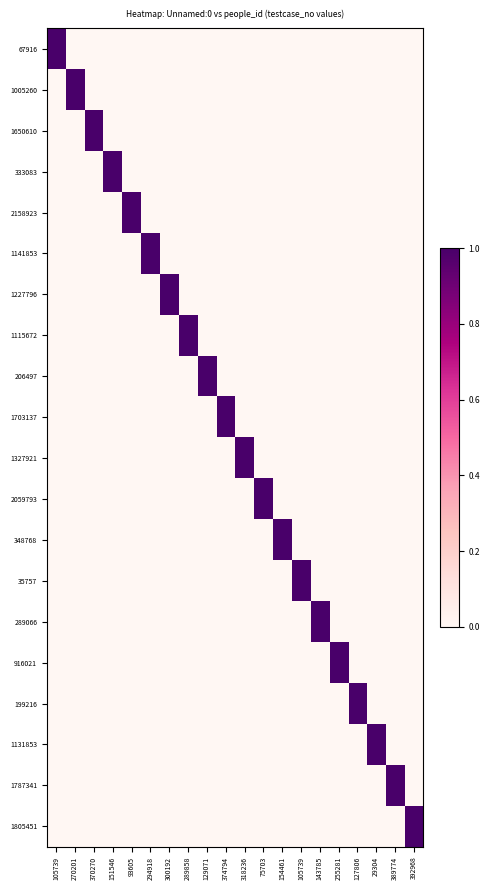

Reading right to left, extract all data points from this chart.

67916: 392968=0	389774=0	29304=0	127806=0	255281=0	143785=0	105739=0	154461=0	75703=0	318236=0	374794=0	129071=0	289858=0	300192=0	294918=0	93605=0	151546=0	370270=0	270201=0	105739=1
1005260: 392968=0	389774=0	29304=0	127806=0	255281=0	143785=0	105739=0	154461=0	75703=0	318236=0	374794=0	129071=0	289858=0	300192=0	294918=0	93605=0	151546=0	370270=0	270201=1	105739=0
1650610: 392968=0	389774=0	29304=0	127806=0	255281=0	143785=0	105739=0	154461=0	75703=0	318236=0	374794=0	129071=0	289858=0	300192=0	294918=0	93605=0	151546=0	370270=1	270201=0	105739=0
333083: 392968=0	389774=0	29304=0	127806=0	255281=0	143785=0	105739=0	154461=0	75703=0	318236=0	374794=0	129071=0	289858=0	300192=0	294918=0	93605=0	151546=1	370270=0	270201=0	105739=0
2158923: 392968=0	389774=0	29304=0	127806=0	255281=0	143785=0	105739=0	154461=0	75703=0	318236=0	374794=0	129071=0	289858=0	300192=0	294918=0	93605=1	151546=0	370270=0	270201=0	105739=0
1141853: 392968=0	389774=0	29304=0	127806=0	255281=0	143785=0	105739=0	154461=0	75703=0	318236=0	374794=0	129071=0	289858=0	300192=0	294918=1	93605=0	151546=0	370270=0	270201=0	105739=0
1227796: 392968=0	389774=0	29304=0	127806=0	255281=0	143785=0	105739=0	154461=0	75703=0	318236=0	374794=0	129071=0	289858=0	300192=1	294918=0	93605=0	151546=0	370270=0	270201=0	105739=0
1115672: 392968=0	389774=0	29304=0	127806=0	255281=0	143785=0	105739=0	154461=0	75703=0	318236=0	374794=0	129071=0	289858=1	300192=0	294918=0	93605=0	151546=0	370270=0	270201=0	105739=0
206497: 392968=0	389774=0	29304=0	127806=0	255281=0	143785=0	105739=0	154461=0	75703=0	318236=0	374794=0	129071=1	289858=0	300192=0	294918=0	93605=0	151546=0	370270=0	270201=0	105739=0
1703137: 392968=0	389774=0	29304=0	127806=0	255281=0	143785=0	105739=0	154461=0	75703=0	318236=0	374794=1	129071=0	289858=0	300192=0	294918=0	93605=0	151546=0	370270=0	270201=0	105739=0
1327921: 392968=0	389774=0	29304=0	127806=0	255281=0	143785=0	105739=0	154461=0	75703=0	318236=1	374794=0	129071=0	289858=0	300192=0	294918=0	93605=0	151546=0	370270=0	270201=0	105739=0
2059793: 392968=0	389774=0	29304=0	127806=0	255281=0	143785=0	105739=0	154461=0	75703=1	318236=0	374794=0	129071=0	289858=0	300192=0	294918=0	93605=0	151546=0	370270=0	270201=0	105739=0
348768: 392968=0	389774=0	29304=0	127806=0	255281=0	143785=0	105739=0	154461=1	75703=0	318236=0	374794=0	129071=0	289858=0	300192=0	294918=0	93605=0	151546=0	370270=0	270201=0	105739=0
35757: 392968=0	389774=0	29304=0	127806=0	255281=0	143785=0	105739=1	154461=0	75703=0	318236=0	374794=0	129071=0	289858=0	300192=0	294918=0	93605=0	151546=0	370270=0	270201=0	105739=0
289066: 392968=0	389774=0	29304=0	127806=0	255281=0	143785=1	105739=0	154461=0	75703=0	318236=0	374794=0	129071=0	289858=0	300192=0	294918=0	93605=0	151546=0	370270=0	270201=0	105739=0
916021: 392968=0	389774=0	29304=0	127806=0	255281=1	143785=0	105739=0	154461=0	75703=0	318236=0	374794=0	129071=0	289858=0	300192=0	294918=0	93605=0	151546=0	370270=0	270201=0	105739=0
199216: 392968=0	389774=0	29304=0	127806=1	255281=0	143785=0	105739=0	154461=0	75703=0	318236=0	374794=0	129071=0	289858=0	300192=0	294918=0	93605=0	151546=0	370270=0	270201=0	105739=0
1131853: 392968=0	389774=0	29304=1	127806=0	255281=0	143785=0	105739=0	154461=0	75703=0	318236=0	374794=0	129071=0	289858=0	300192=0	294918=0	93605=0	151546=0	370270=0	270201=0	105739=0
1787341: 392968=0	389774=1	29304=0	127806=0	255281=0	143785=0	105739=0	154461=0	75703=0	318236=0	374794=0	129071=0	289858=0	300192=0	294918=0	93605=0	151546=0	370270=0	270201=0	105739=0
1805451: 392968=1	389774=0	29304=0	127806=0	255281=0	143785=0	105739=0	154461=0	75703=0	318236=0	374794=0	129071=0	289858=0	300192=0	294918=0	93605=0	151546=0	370270=0	270201=0	105739=0